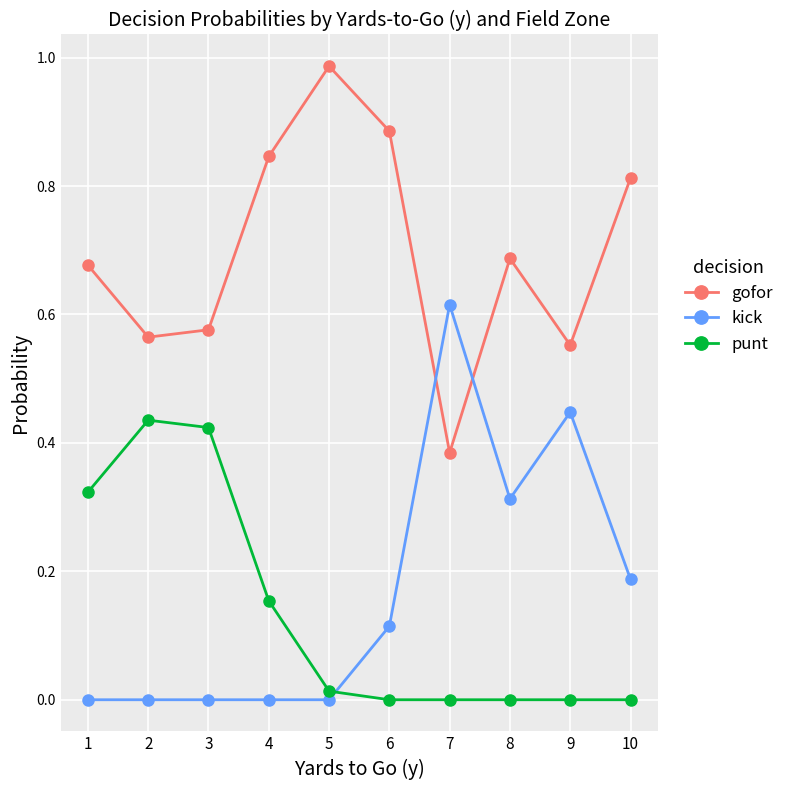

Which category has the highest value in the kick series?

7